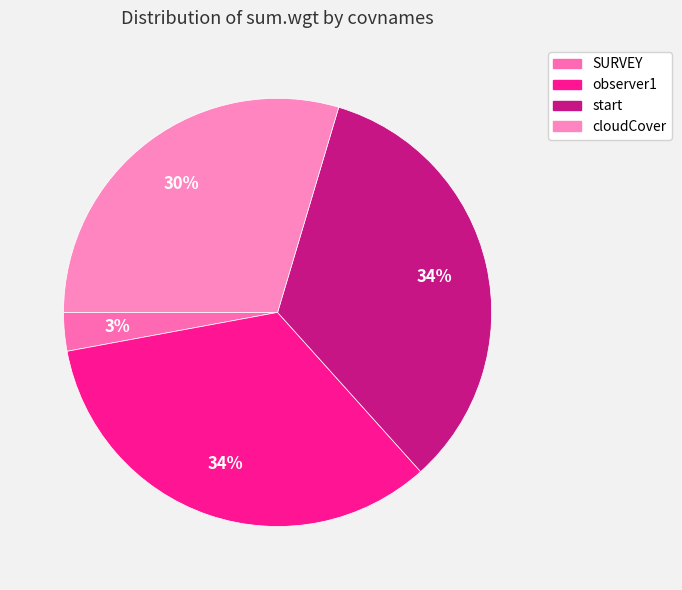

Do start and observer1 together represent more than half of the pie?

Yes